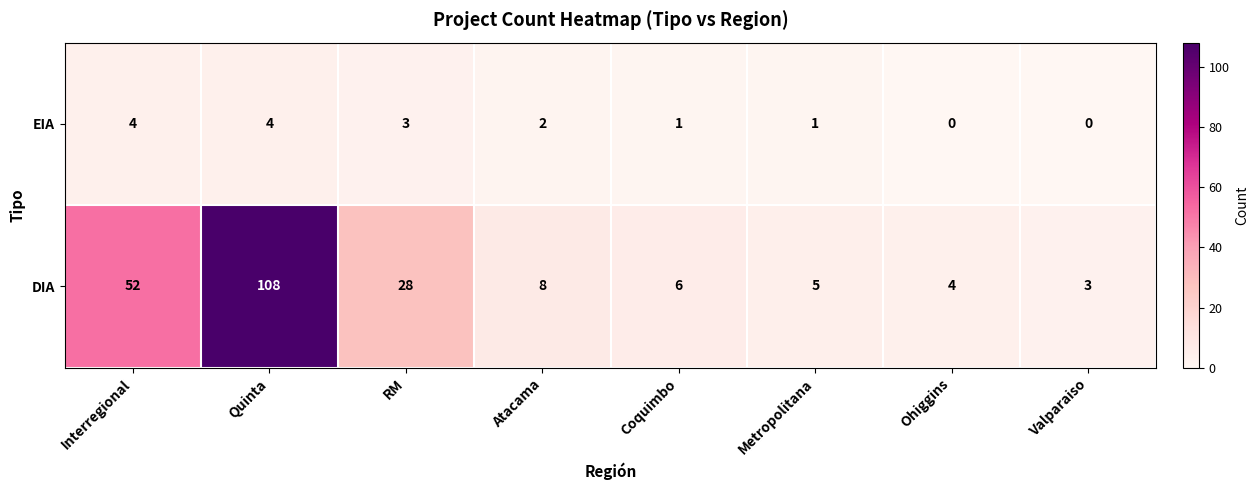

What is the sum of the DIA values at Coquimbo and Valparaiso?

9